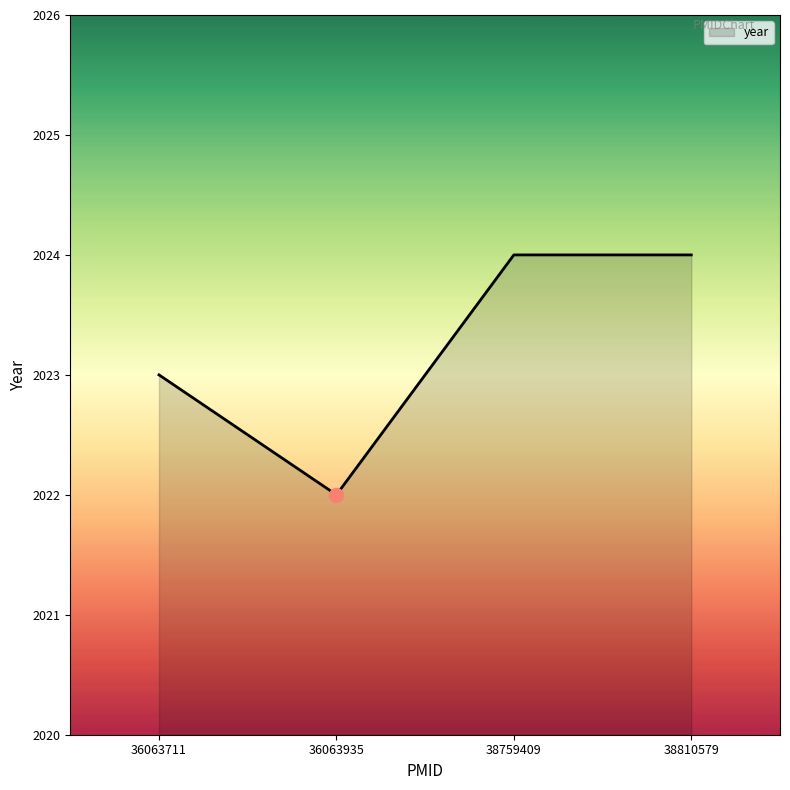

Does the chart have visible grid lines?

No